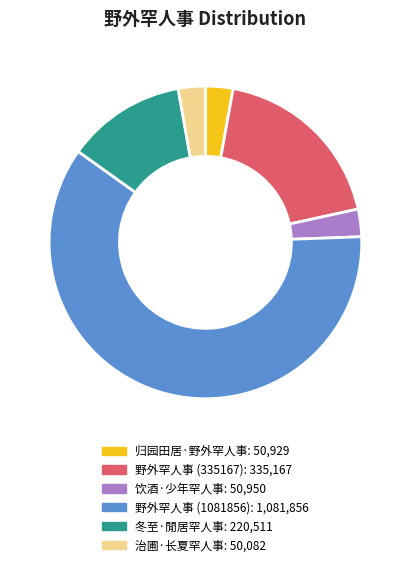

Which has a higher value, 野外罕人事 (335167) or 冬至·閒居罕人事?

野外罕人事 (335167)